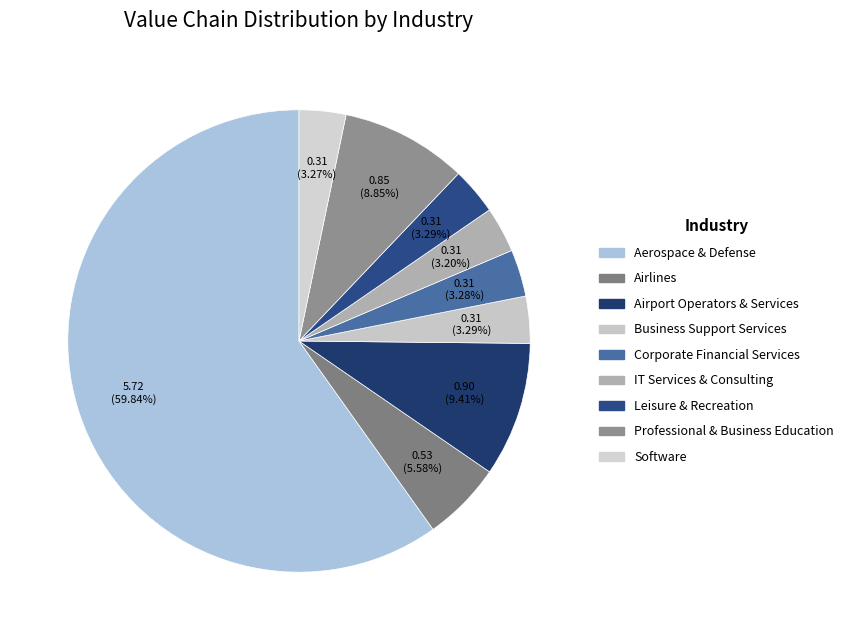

Count the number of slices in the pie.

9